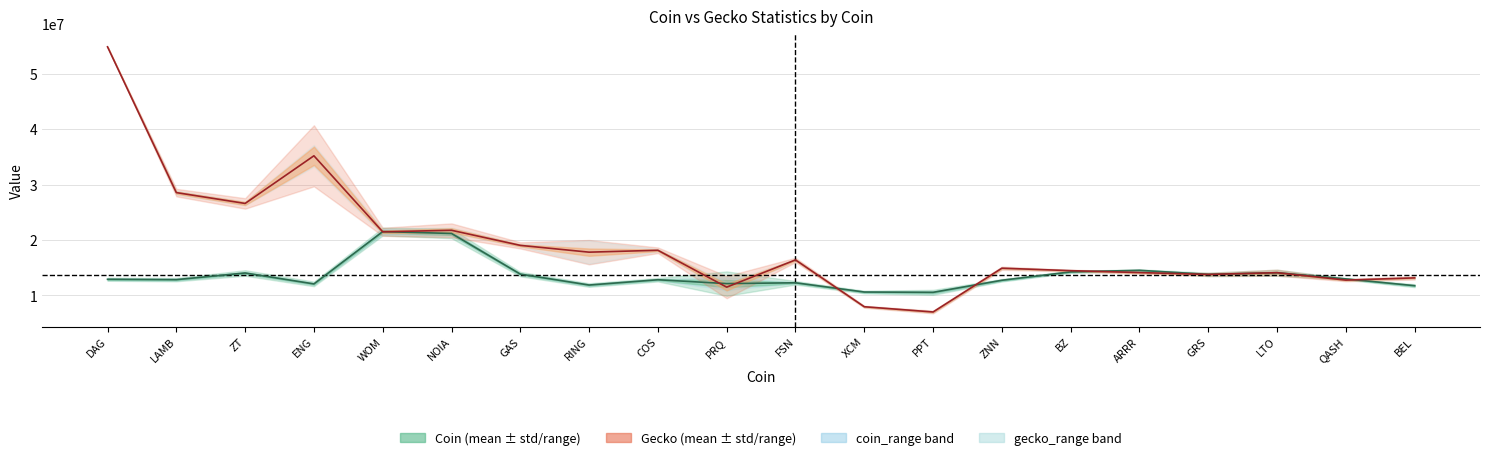

Is it true that coin_mean equals 14063830.3 at ZT?

True